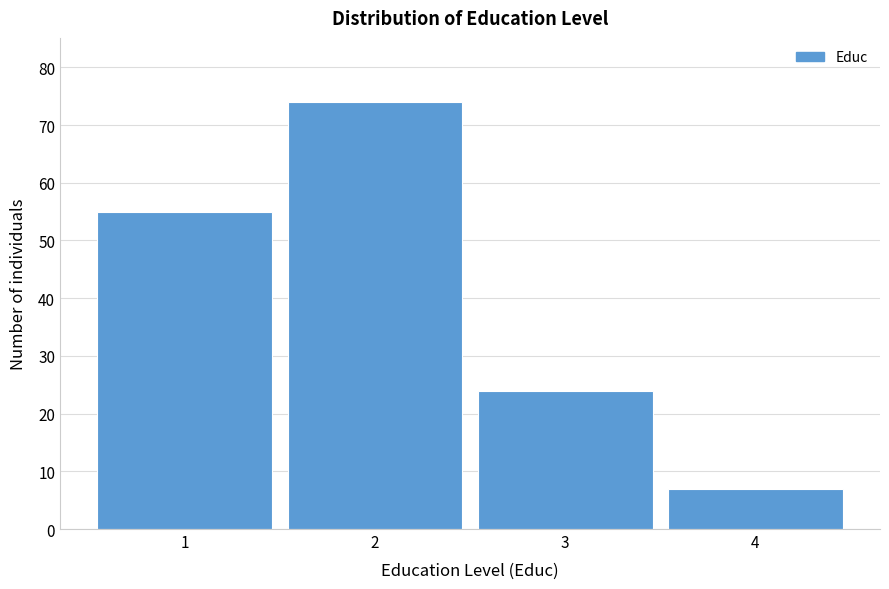

Reading left to right, extract all data points from this chart.

1=55	2=74	3=24	4=7